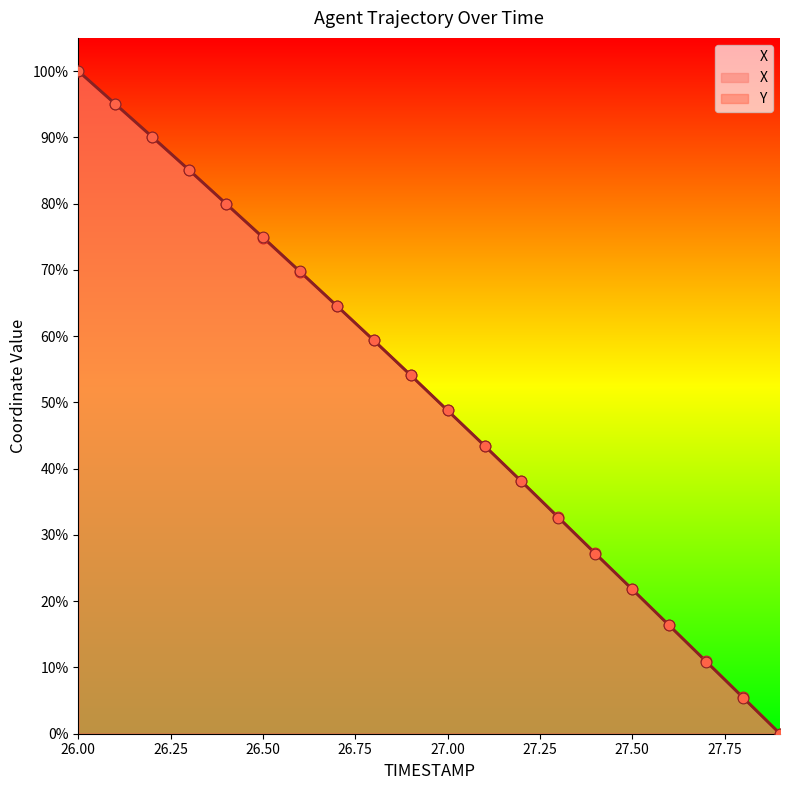

At how many categories does at least one series exceed 8?

18